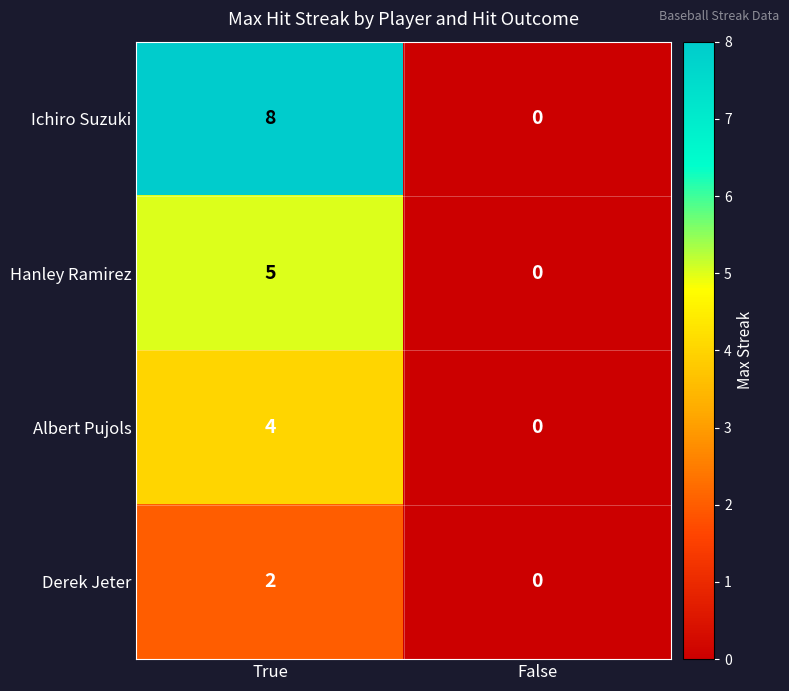

What is the sum of the Albert Pujols values at True and False?

4